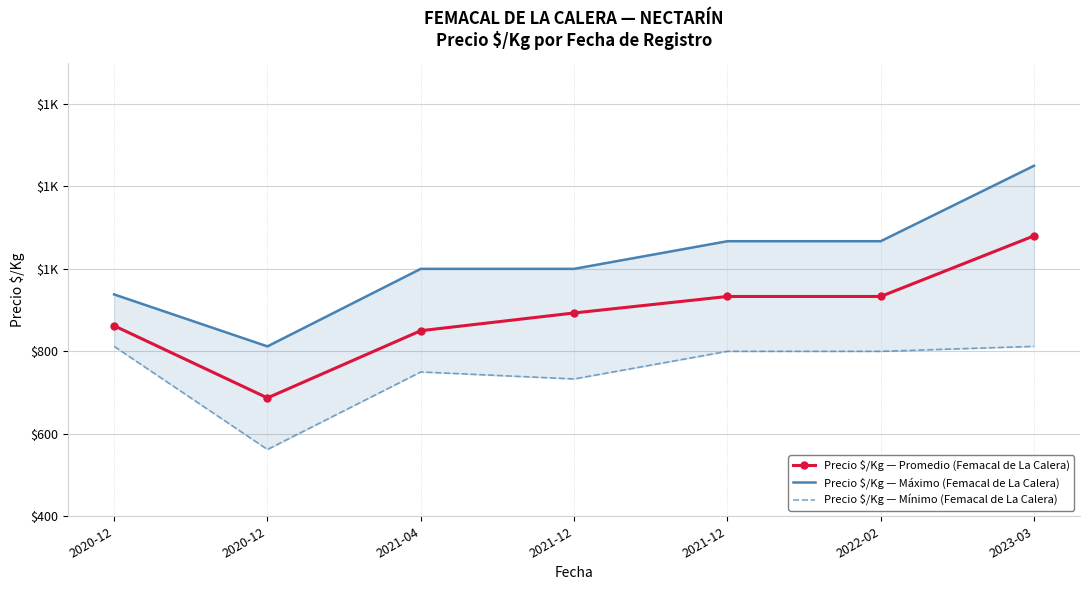

What value does the Precio $/Kg — Máximo (Femacal de La Calera) series have at 2021-04, to the nearest 10?

1000